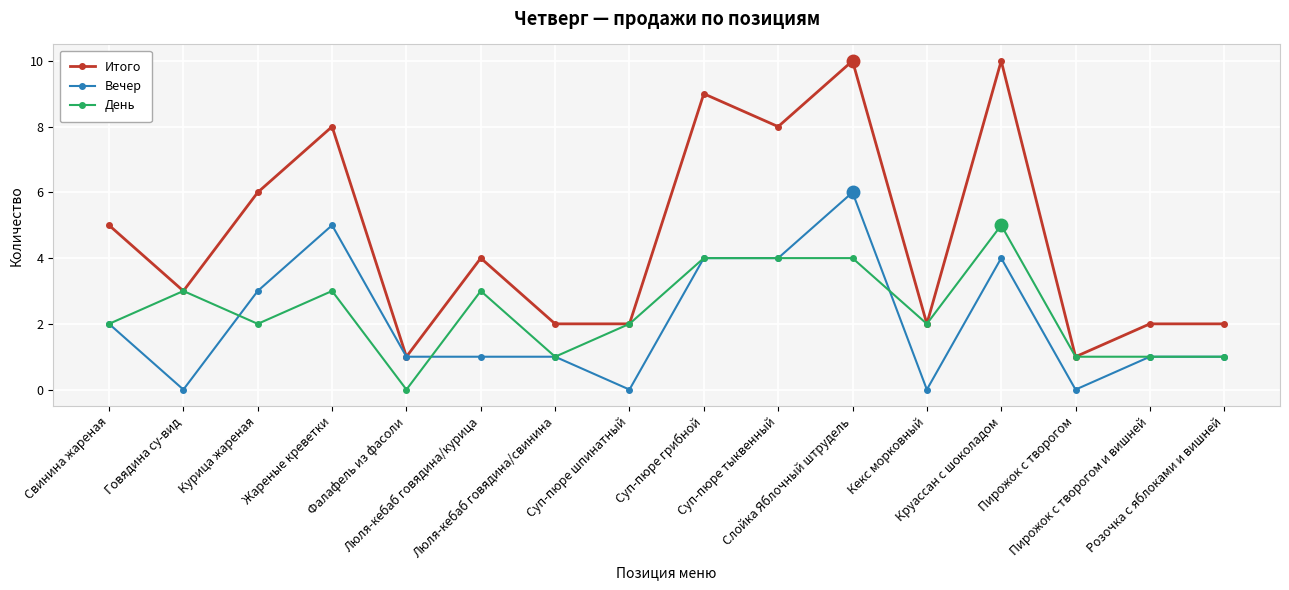

At which label does Вечер reach its peak?

Слойка Яблочный штрудель